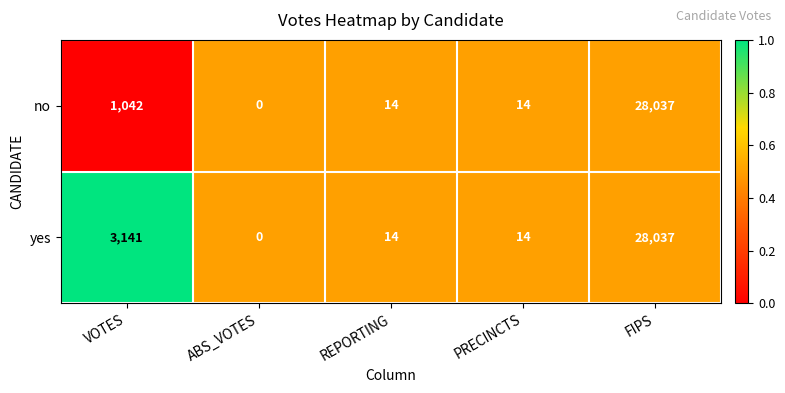

Between VOTES and ABS_VOTES, which series saw the biggest shift?

yes